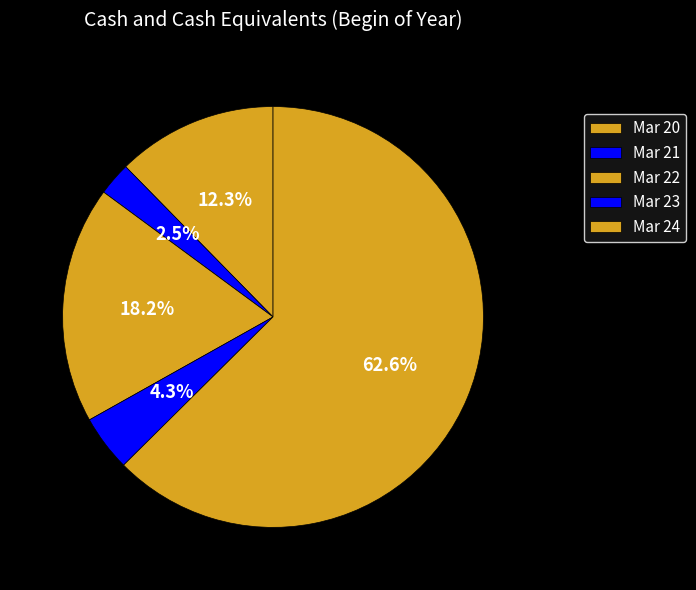

Which slice is the smallest?

Mar 21